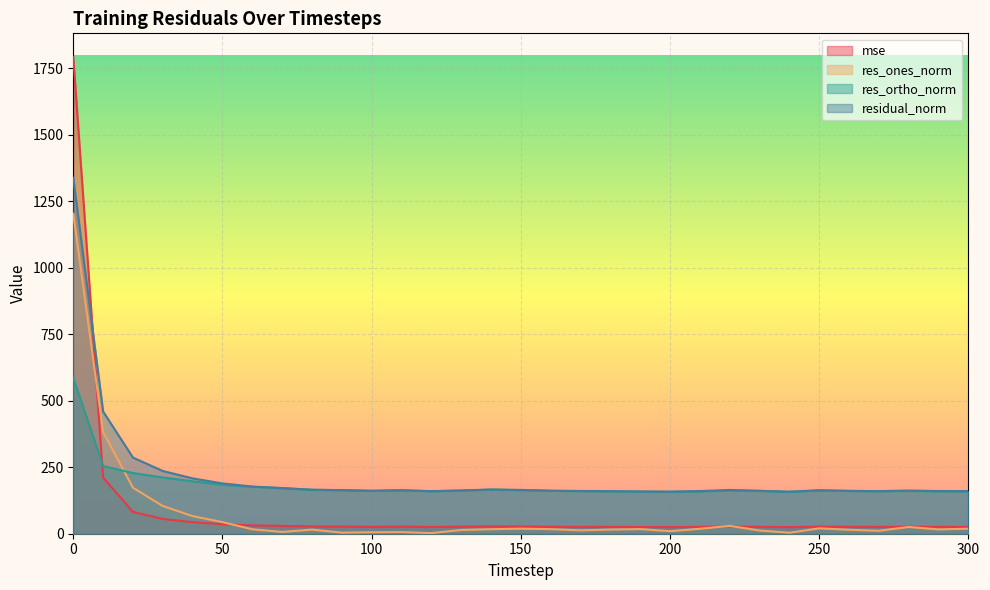

Does the chart display data point markers on the line(s)?

No